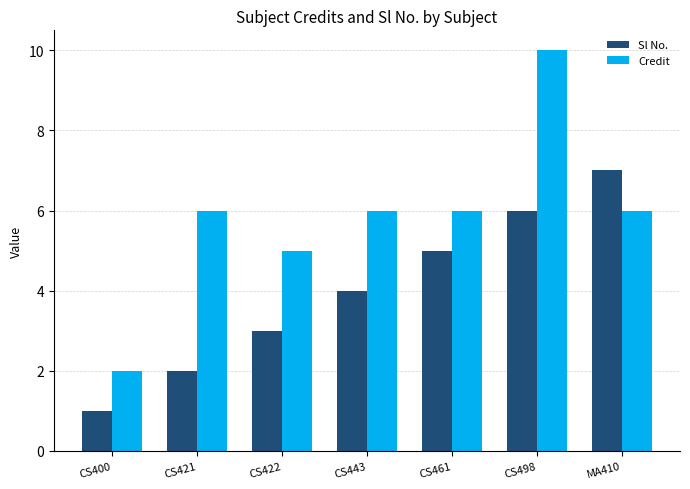

What is the sum of the Sl No. values at MA410 and CS461?

12